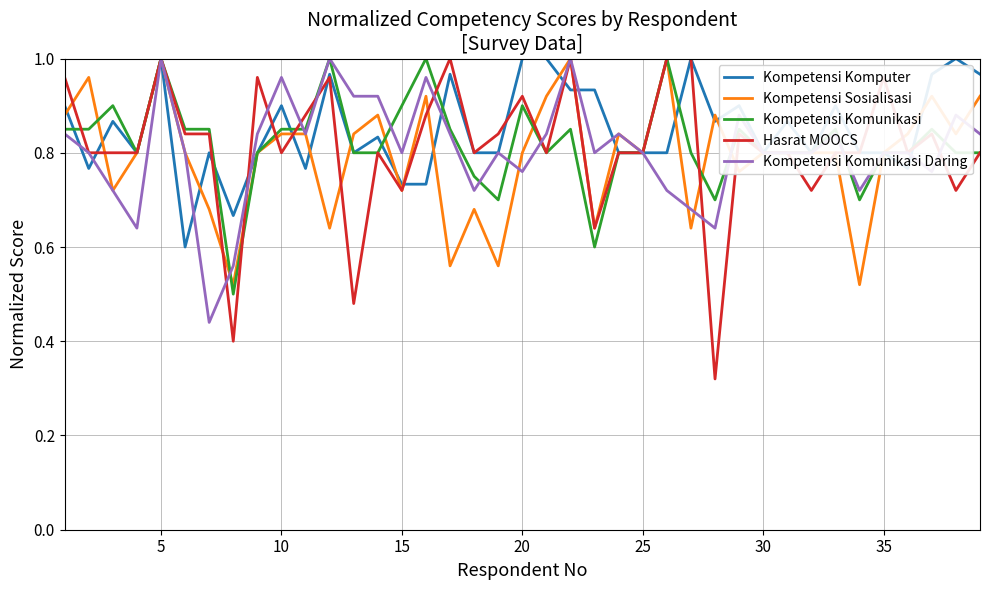

Which series has the widest spread of values?

Hasrat MOOCS